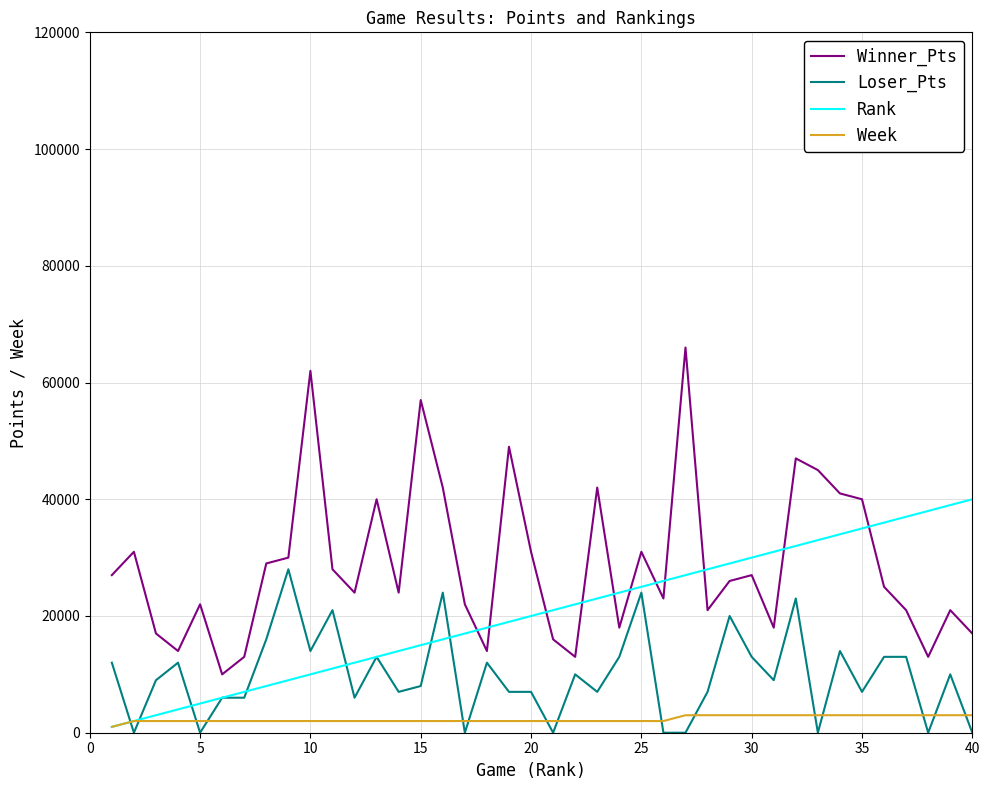

Is this an area chart (filled region under the line)?

No